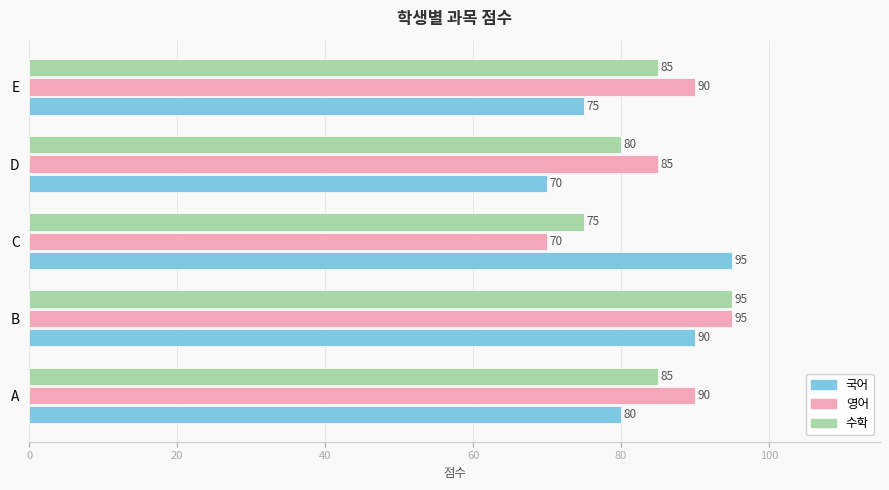

At which category is the sum across all series the highest?

B